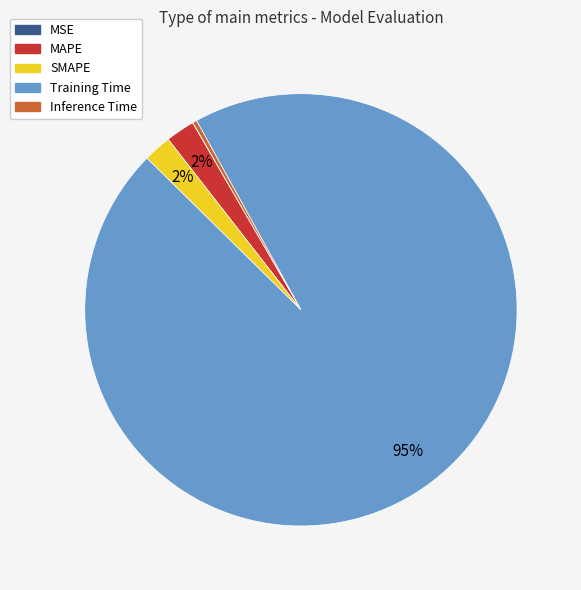

To the nearest percent, what is the average slice percentage?

20%